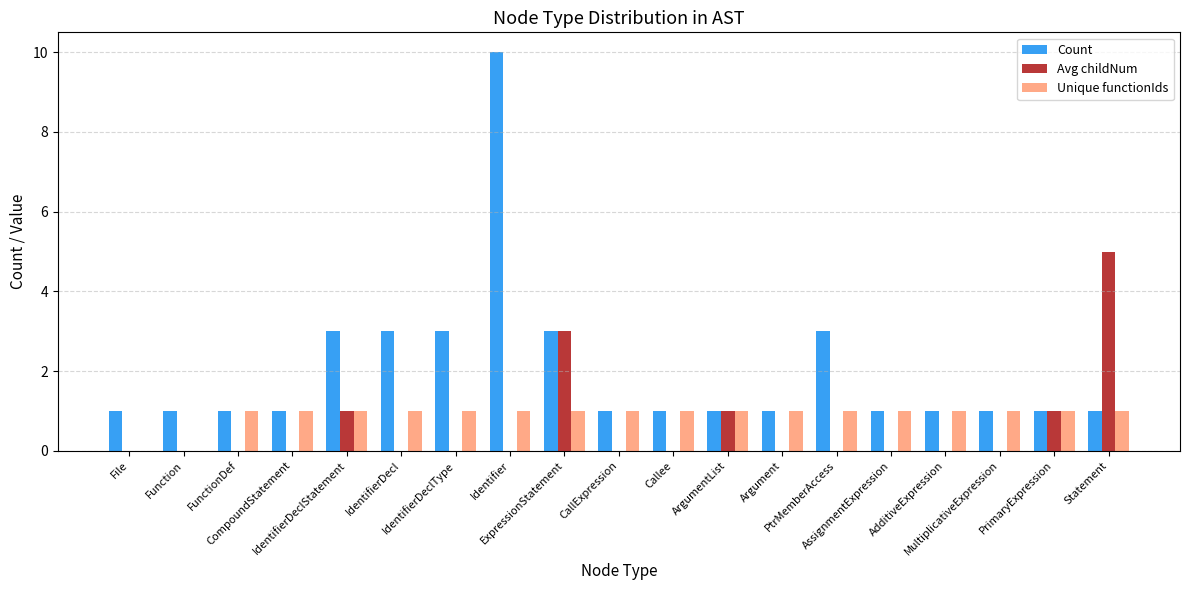

Is it true that Avg childNum equals 0 at IdentifierDecl?

True